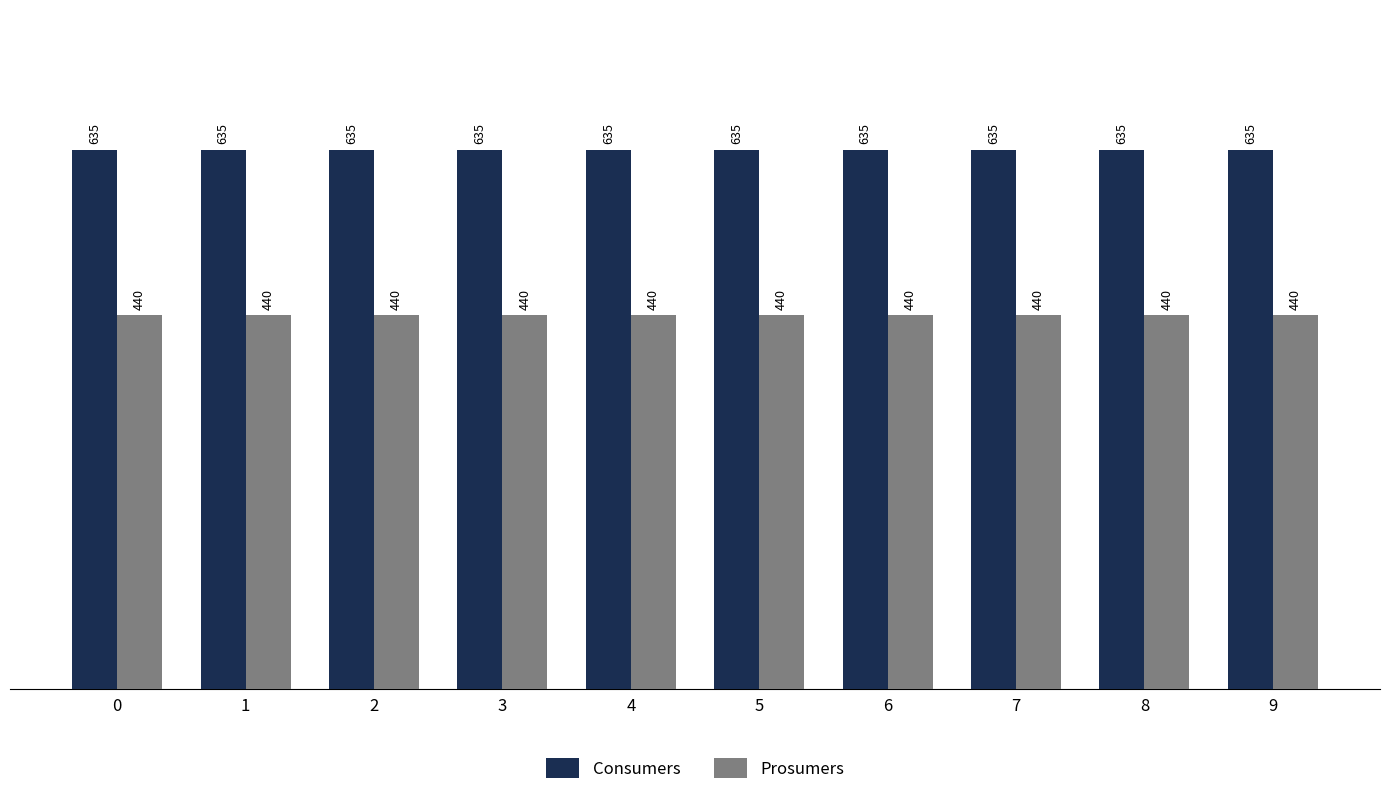

What is the sum of all Consumers values?

6350